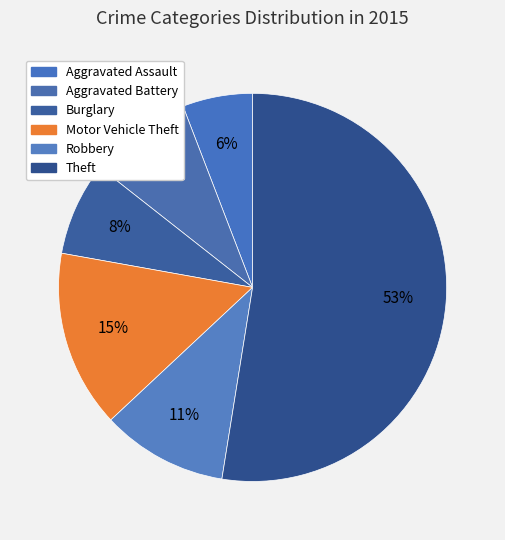

Is it true that Aggravated Assault is 6% of the pie?

True